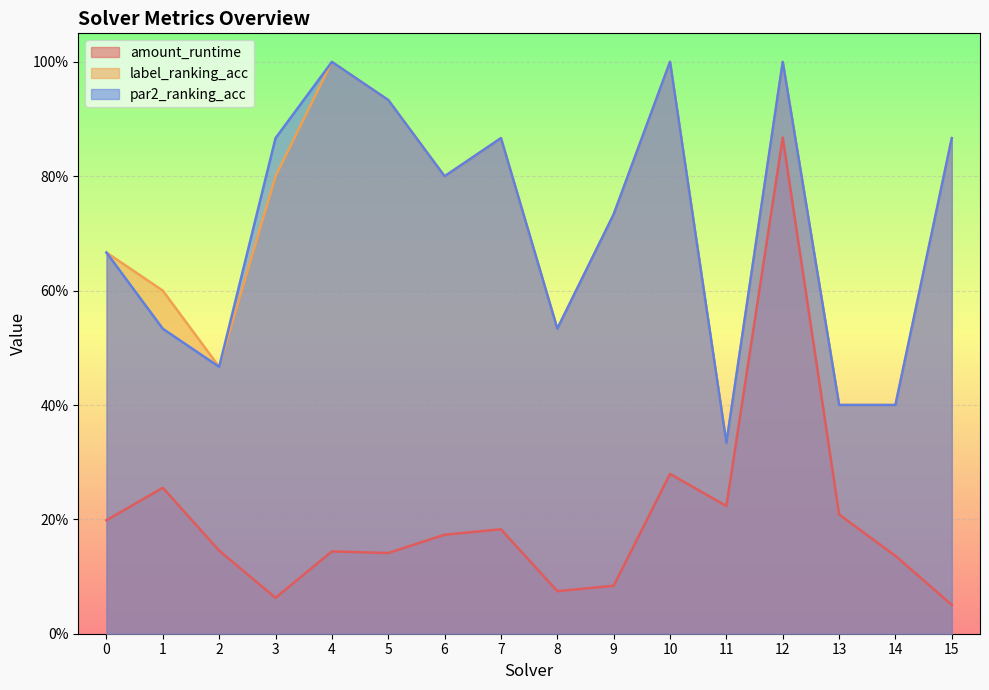

Reading right to left, list all the values displayed in this chart.

amount_runtime: 15=0.1	14=0.1	13=0.2	12=0.9	11=0.2	10=0.3	9=0.1	8=0.1	7=0.2	6=0.2	5=0.1	4=0.1	3=0.1	2=0.1	1=0.3	0=0.2
label_ranking_acc: 15=0.9	14=0.4	13=0.4	12=1.0	11=0.3	10=1.0	9=0.7	8=0.5	7=0.9	6=0.8	5=0.9	4=1.0	3=0.8	2=0.5	1=0.6	0=0.7
par2_ranking_acc: 15=0.9	14=0.4	13=0.4	12=1.0	11=0.3	10=1.0	9=0.7	8=0.5	7=0.9	6=0.8	5=0.9	4=1.0	3=0.9	2=0.5	1=0.5	0=0.7